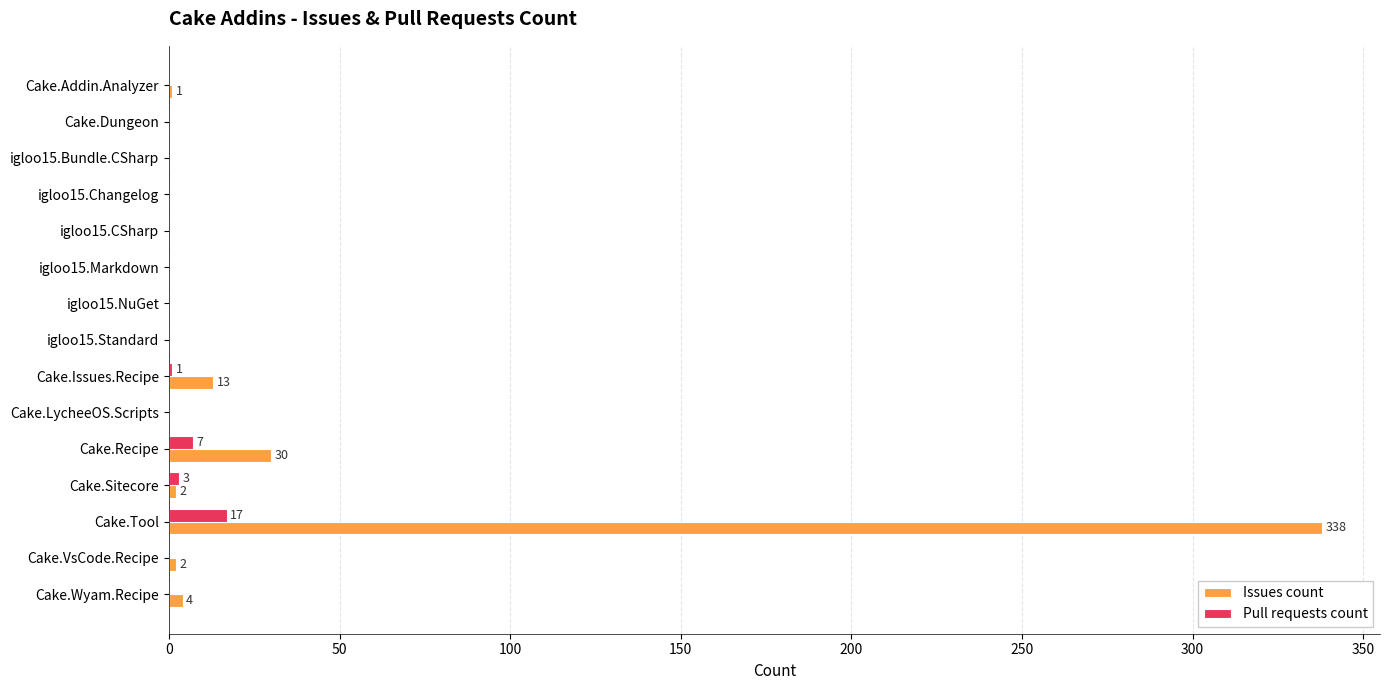

The value of Pull requests count at Cake.Tool is 17. True or false?

True